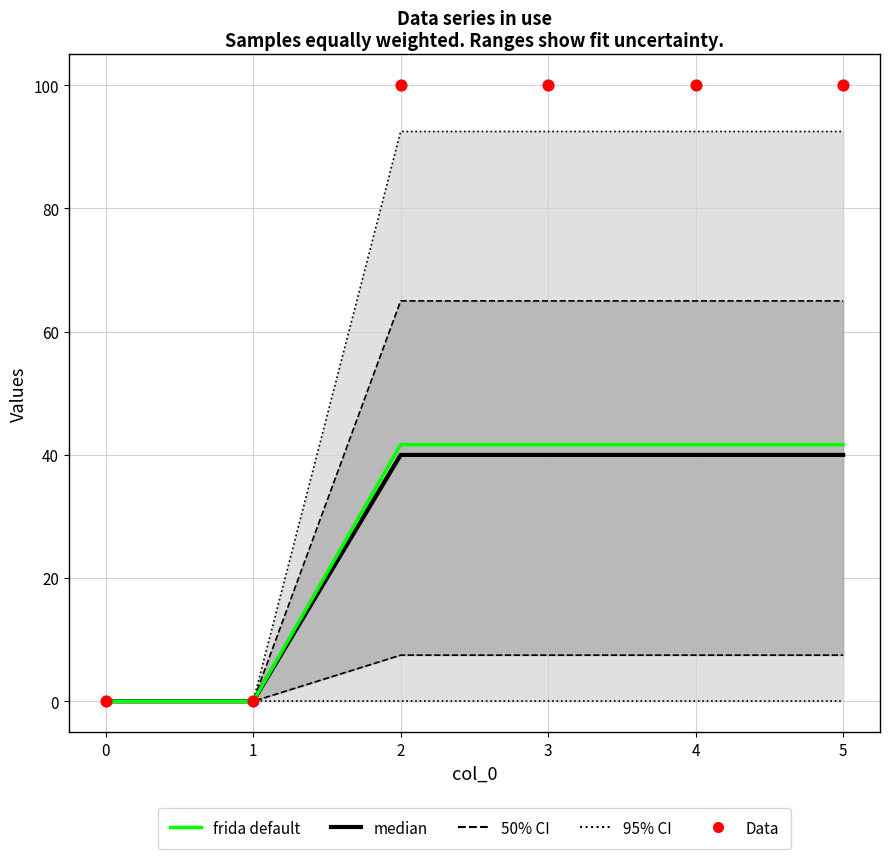

Which series contains the lowest Y value?

median